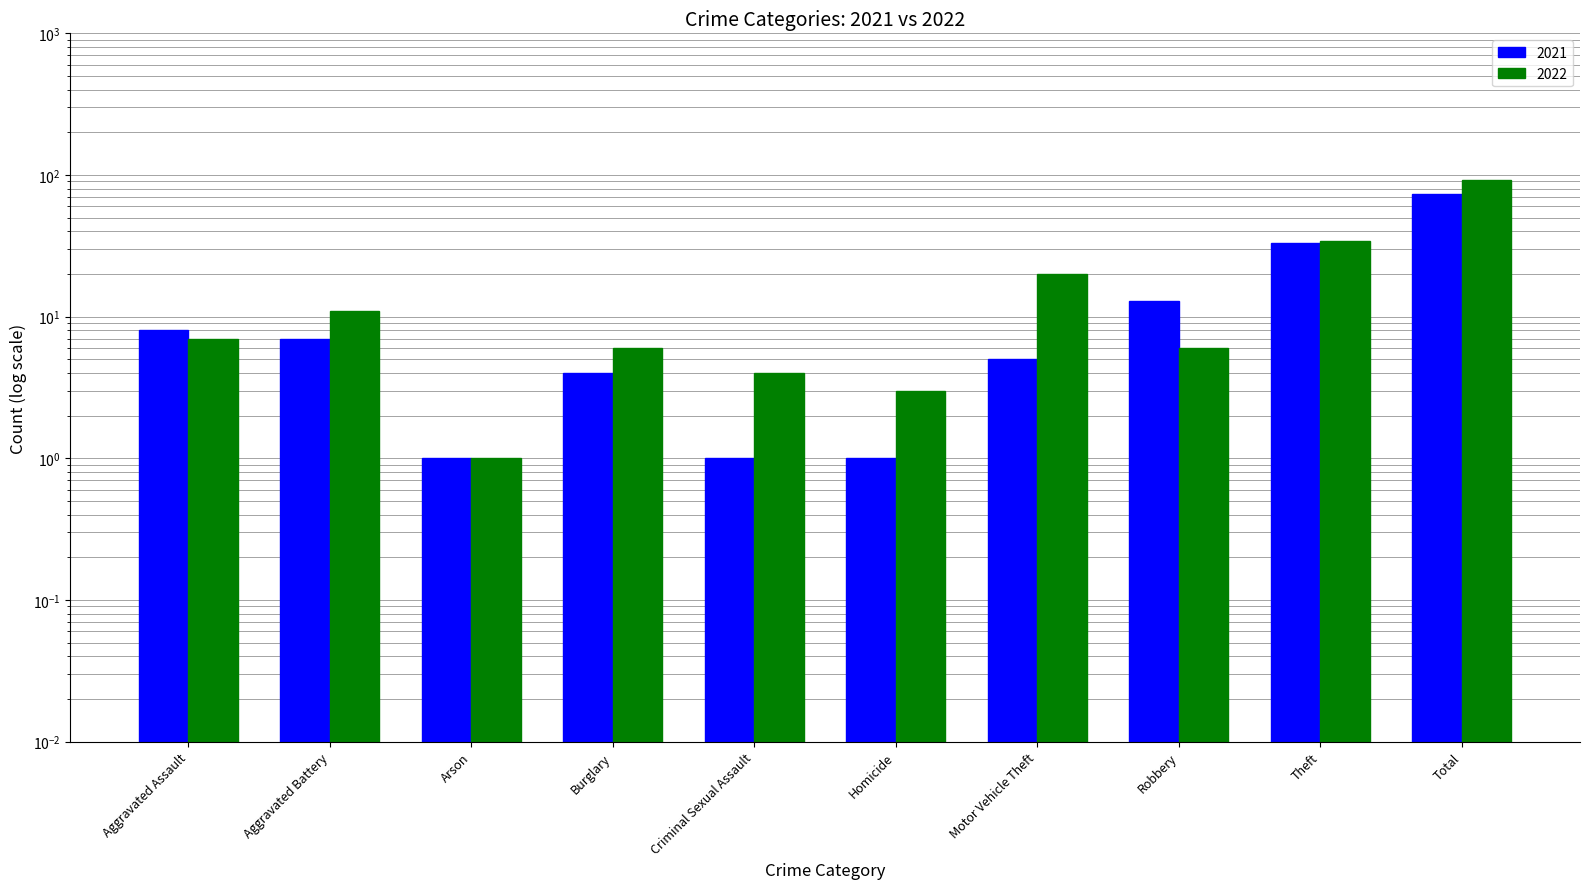

At how many categories does at least one series exceed 61?

1